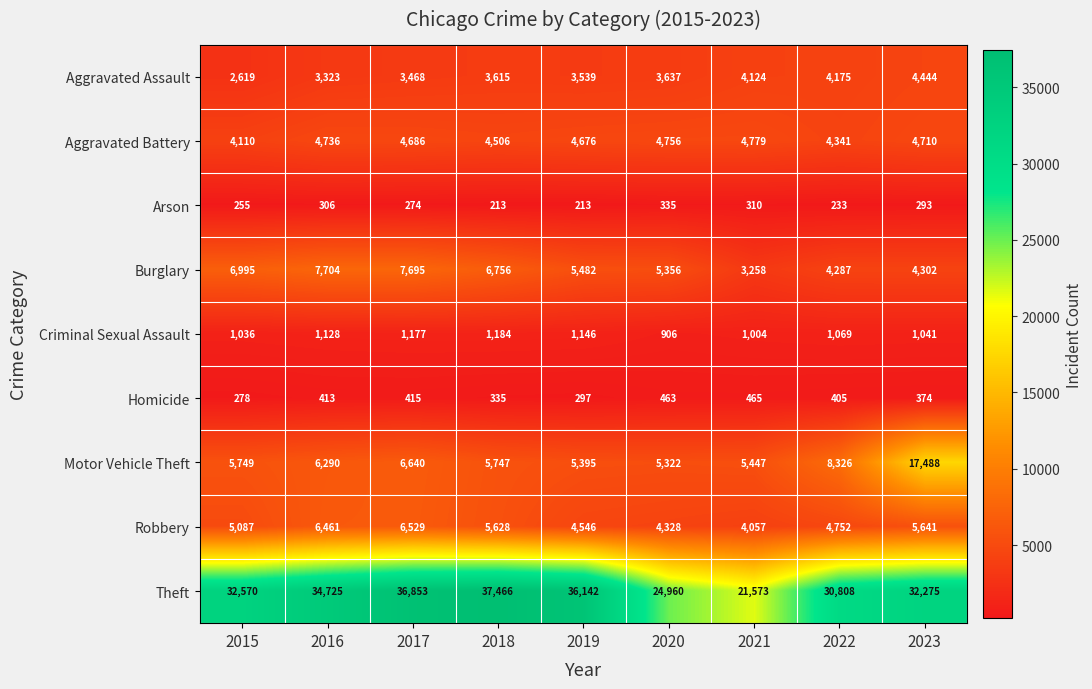

Which series has the largest range (max minus min)?

Theft